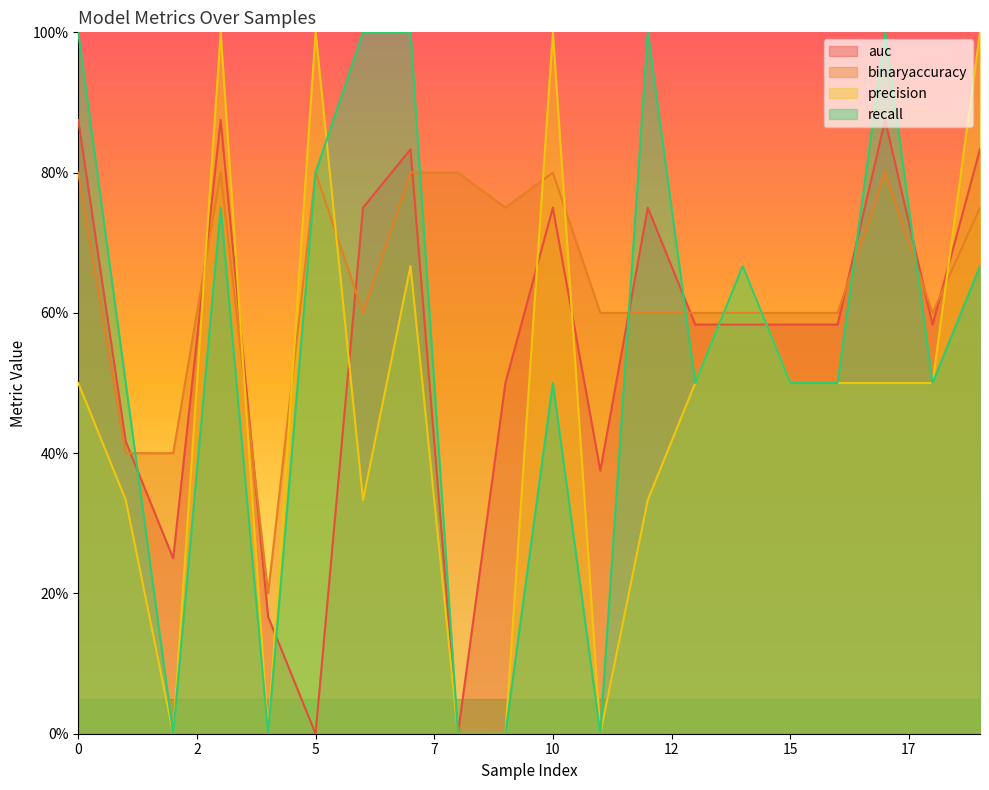

True or false: binaryaccuracy has more than 2 interior local peaks.

True